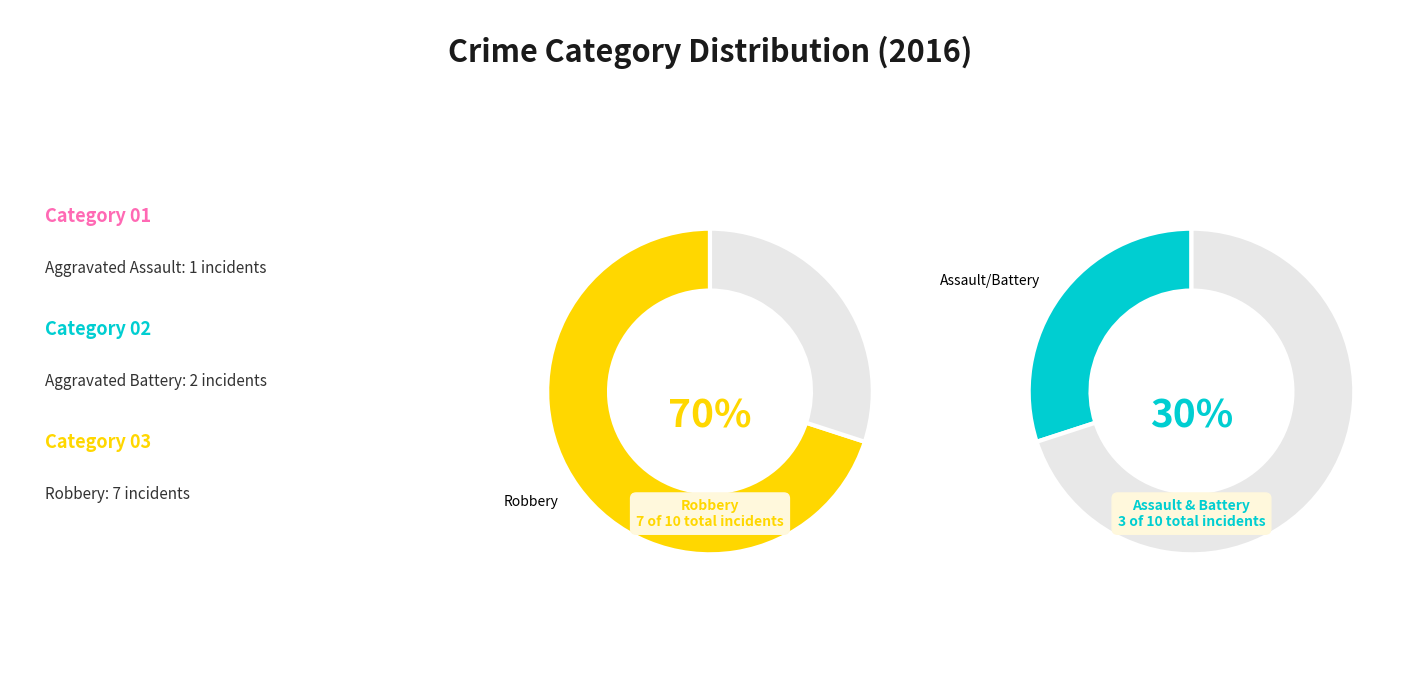

True or false: Robbery accounts for 76% of the total.

False